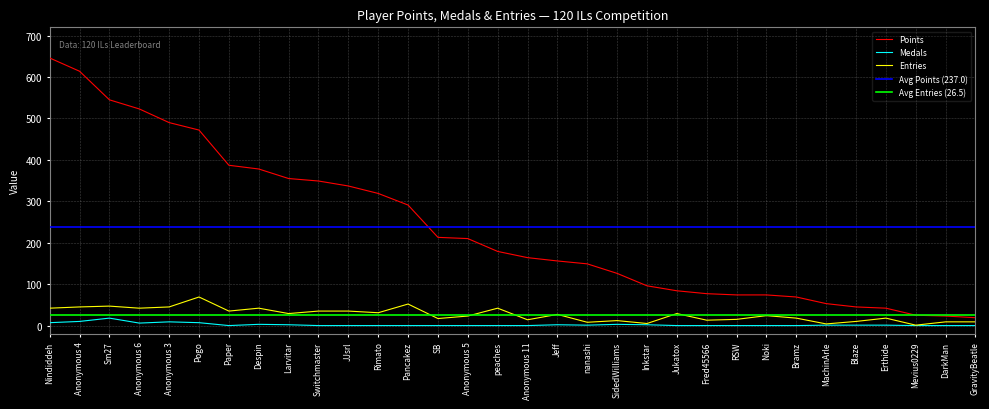

Is it true that Medals equals 0 at SB?

True